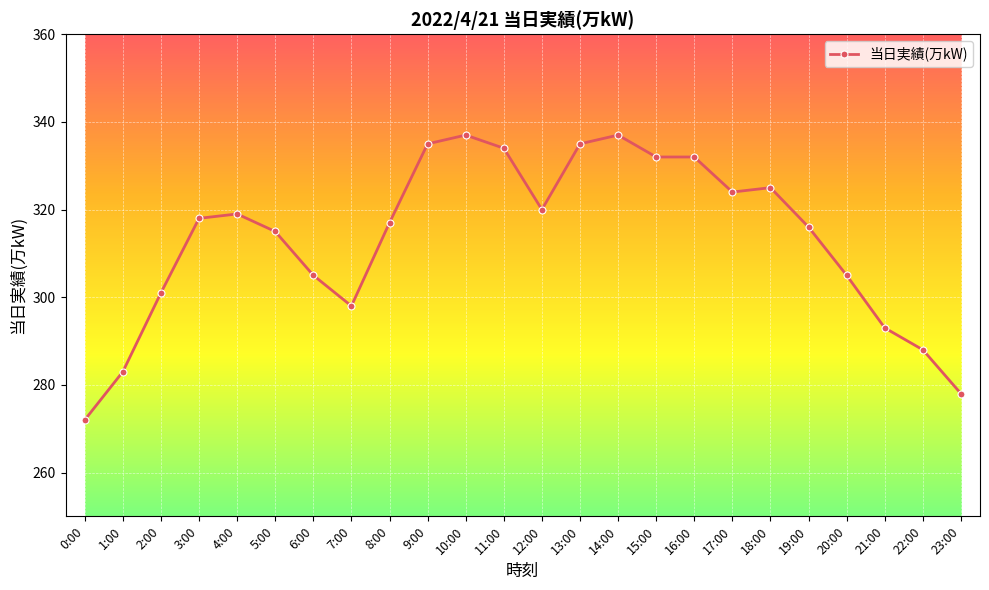

What is the difference between the maximum and second lowest values?

59